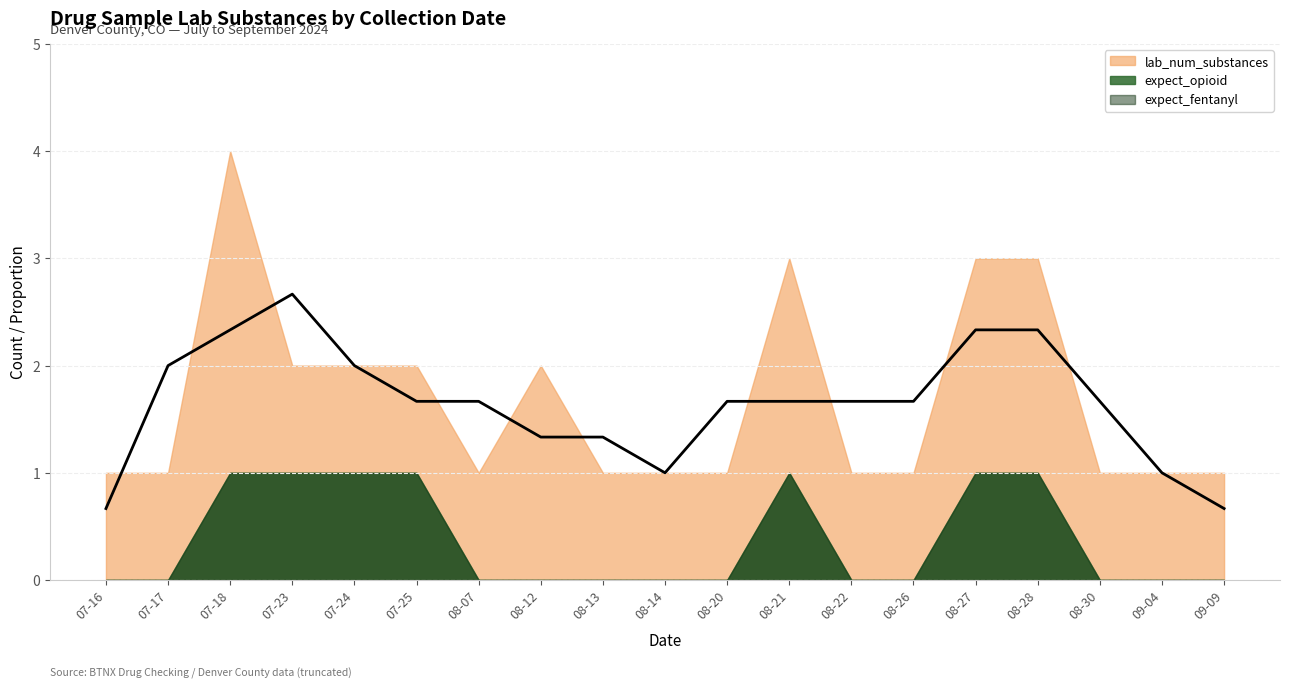

The value of expect_fentanyl at 2024-08-30 is 0. True or false?

True